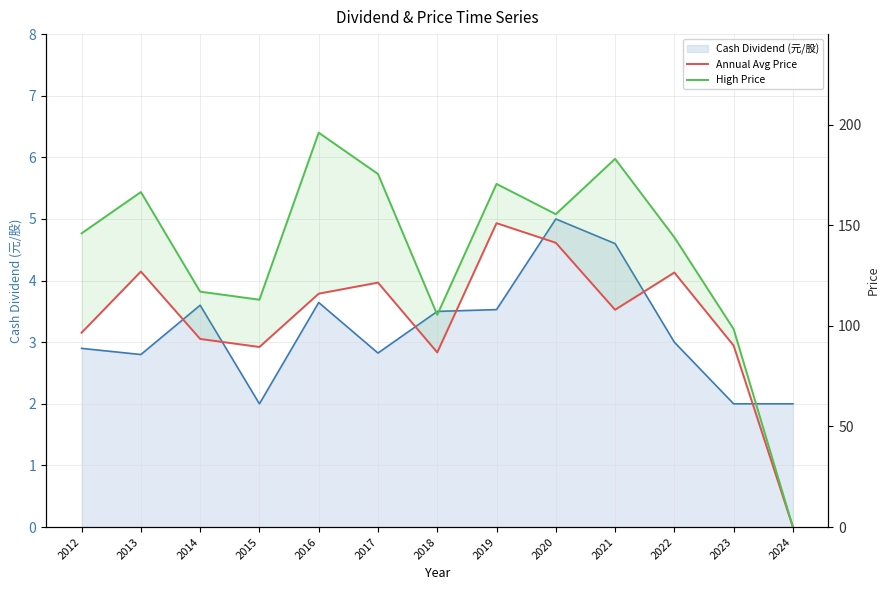

Rank the categories by High Price value from highest to lowest.

2016, 2021, 2017, 2019, 2013, 2020, 2012, 2022, 2014, 2015, 2018, 2023, 2024